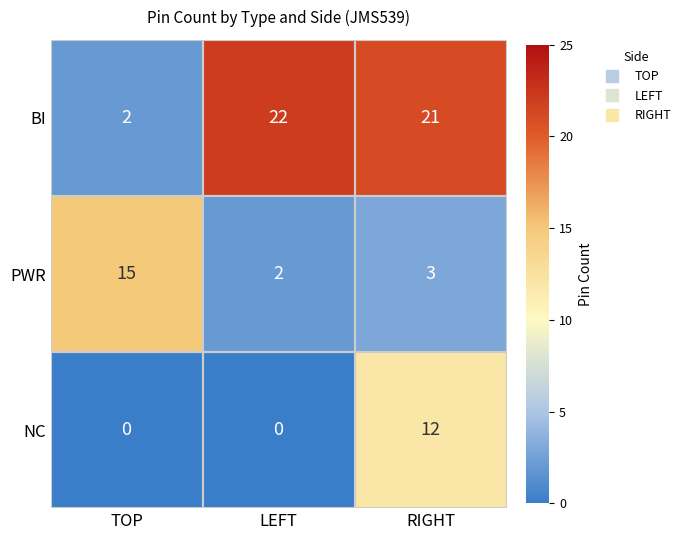

Rank the series by their maximum value, from highest to lowest.

BI, PWR, NC